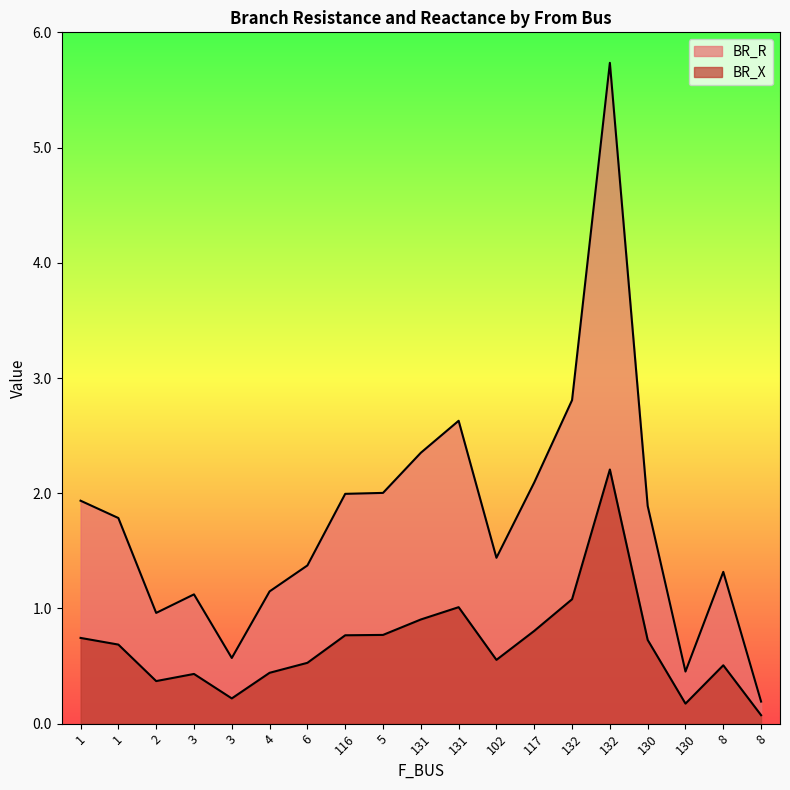

True or false: BR_X has more than 1 interior local peaks.

True